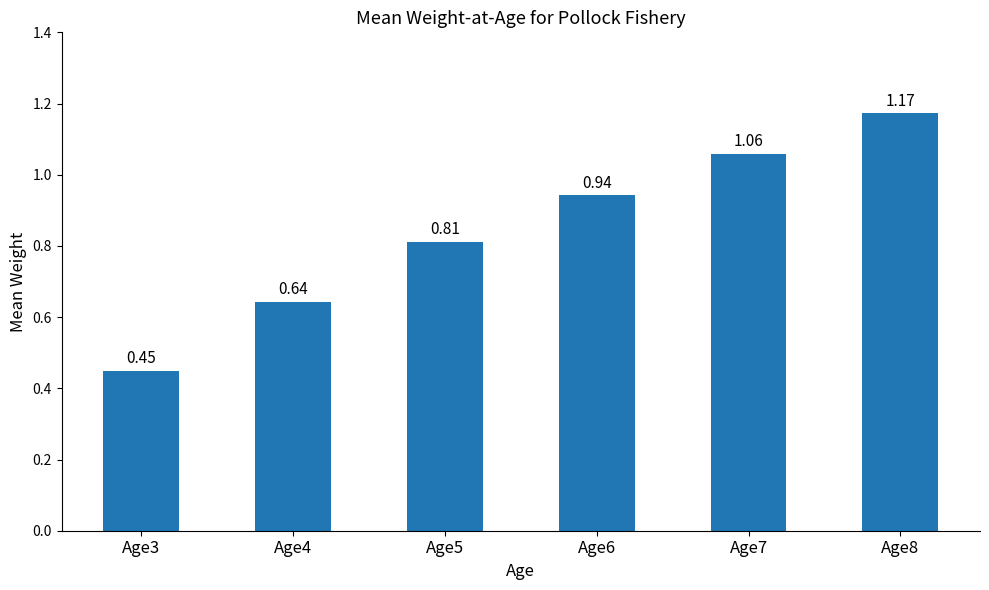

Is it true that the value at Age3 is 0.8?

False